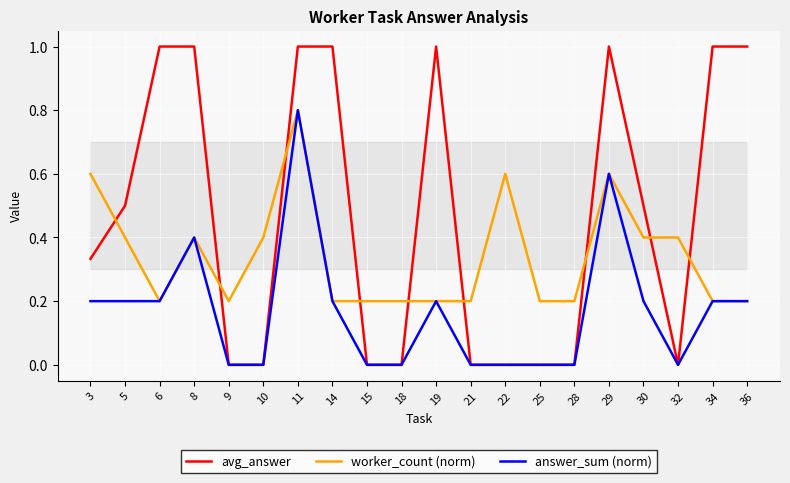

True or false: avg_answer has a value of 1.0 at 34.

True